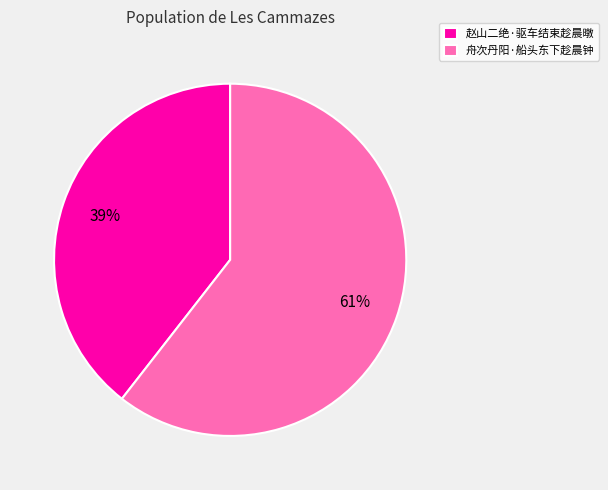

To the nearest percent, what percentage of the pie is 舟次丹阳·船头东下趁晨钟?

61%